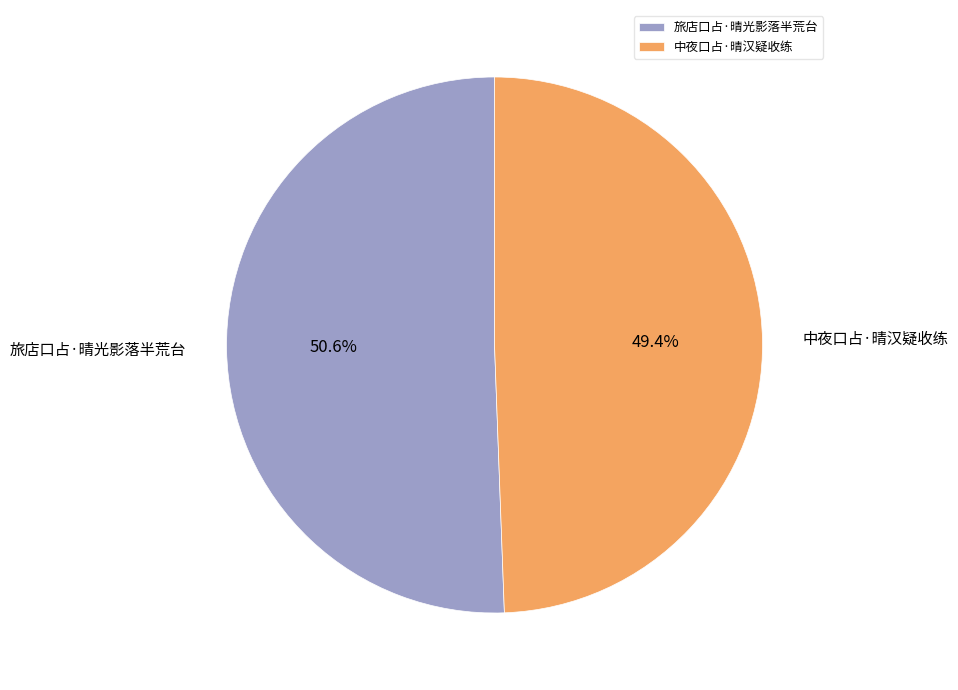

To the nearest percent, what is the difference between the 中夜口占·晴汉疑收练 and 旅店口占·晴光影落半荒台 slice percentages?

1%